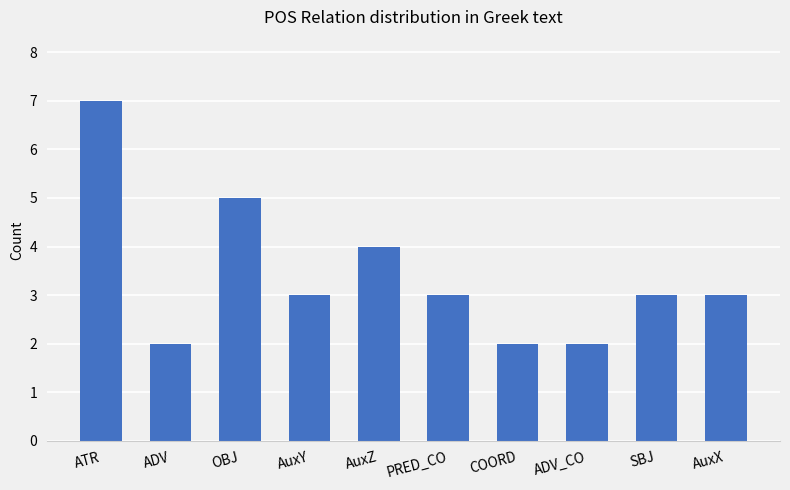

What is the greatest value displayed?

7